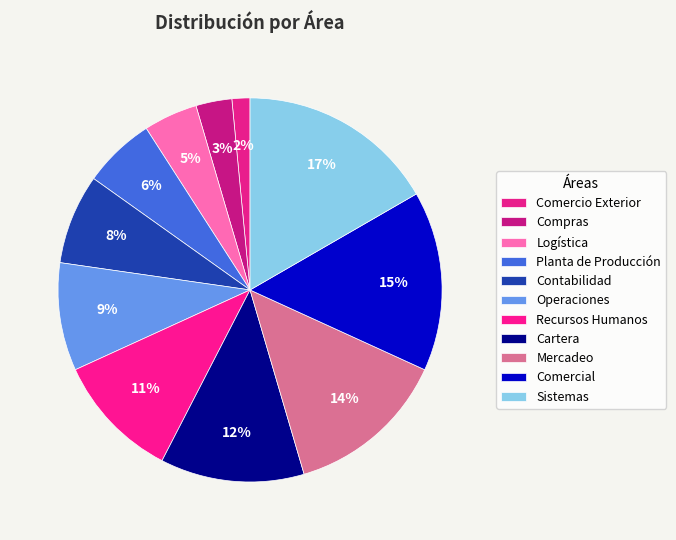

Combined, what portion of the pie is Cartera and Sistemas?

28.8%